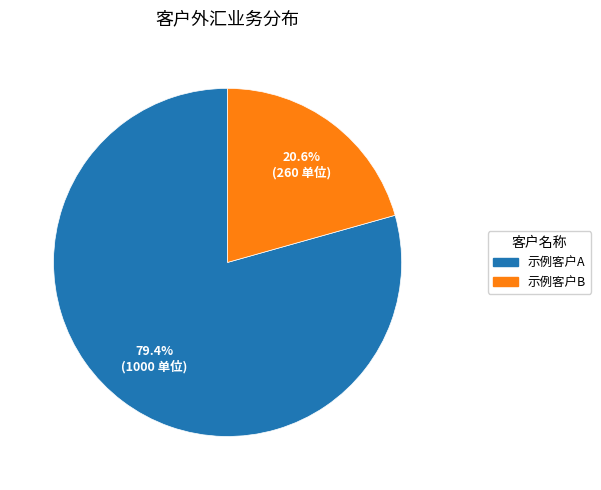

Does 示例客户A account for over 50% of the chart?

Yes